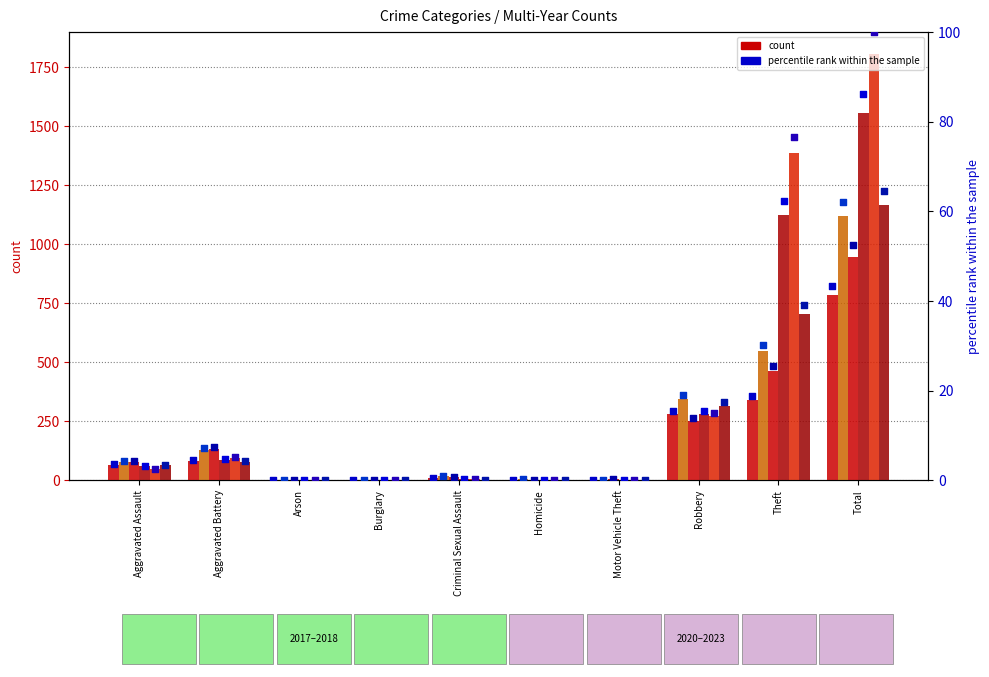

At which category is the sum across all series the highest?

Total